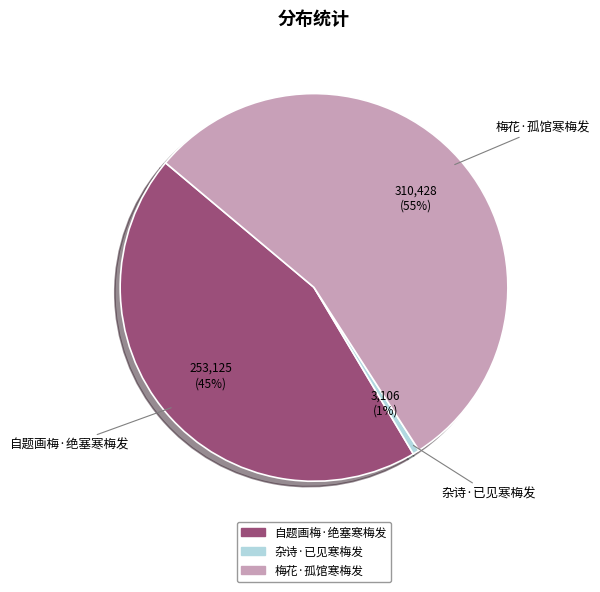

Which category accounts for the majority?

梅花·孤馆寒梅发